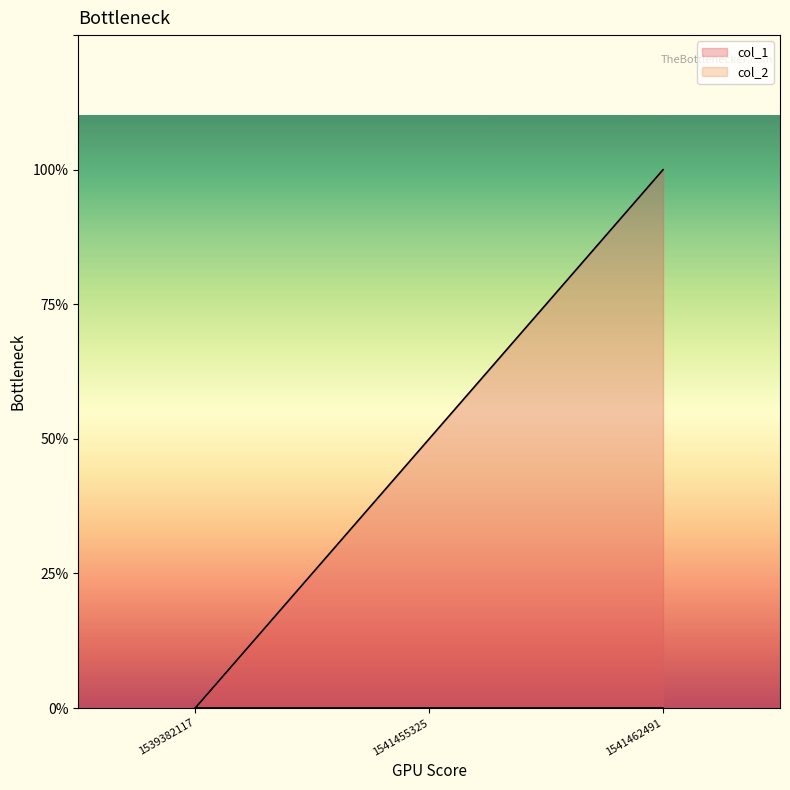

What is the change in value from 1539382117 to 1541462491?

+2